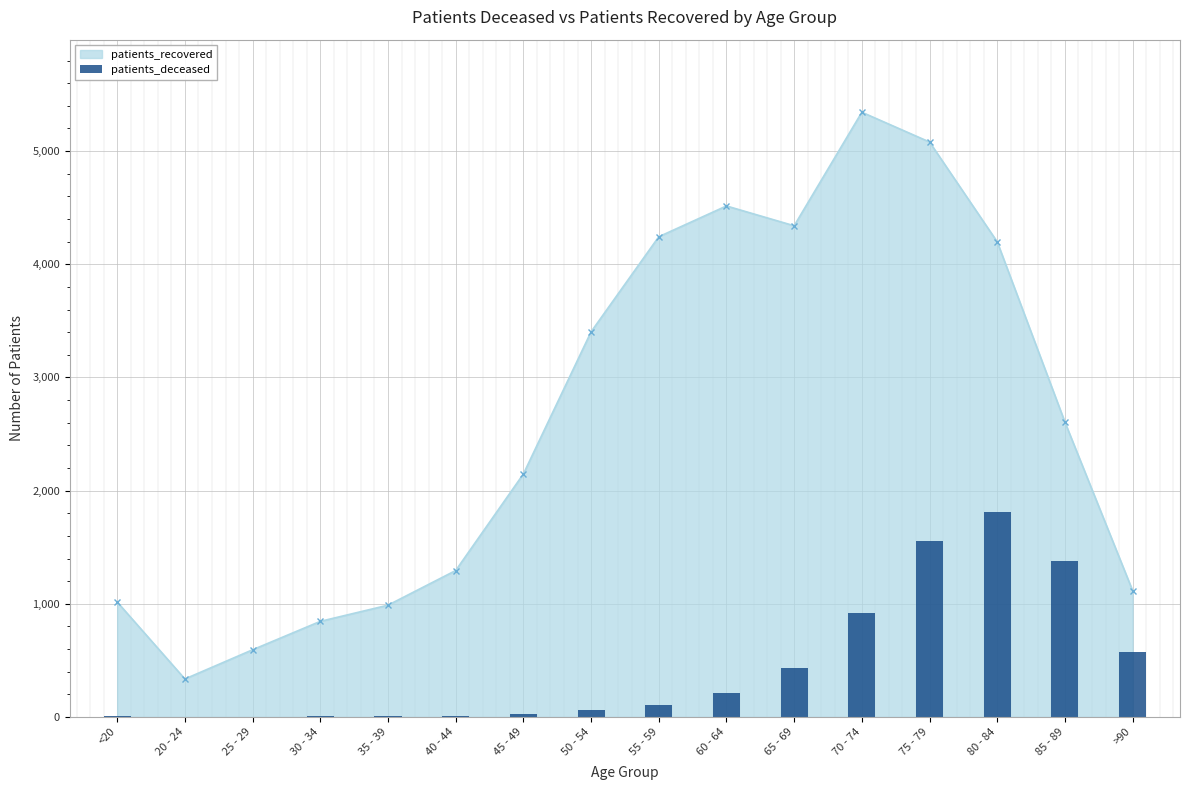

How many data points in patients_recovered are less than 2605?

8